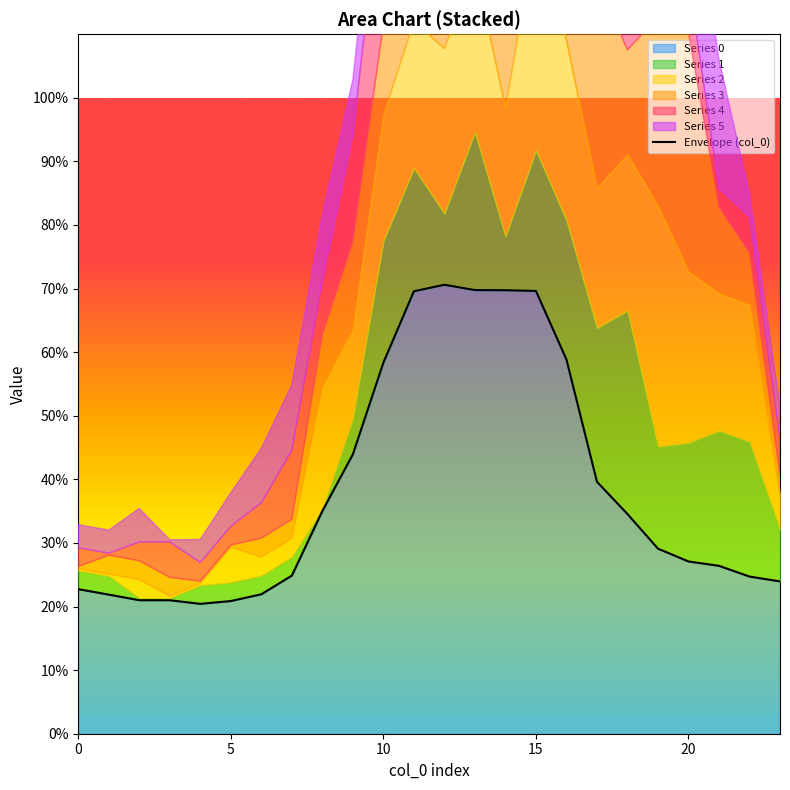

What is the highest value of the Series 0 series?

70.6